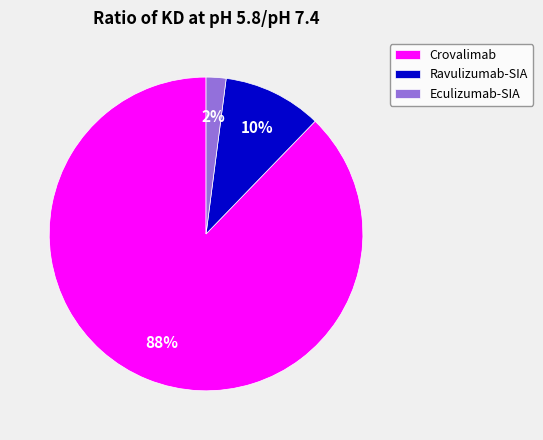

Does any single category account for the majority?

Yes